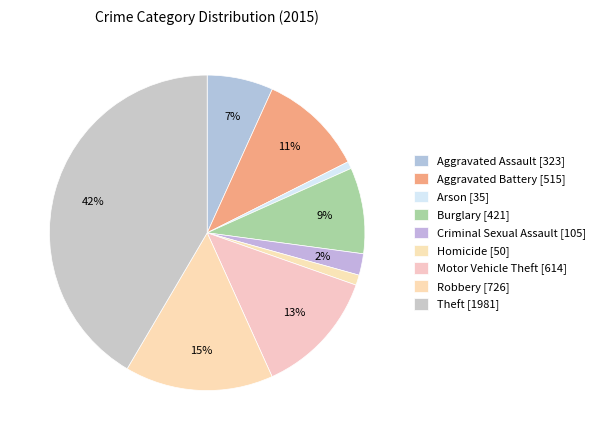

Count the number of slices in the pie.

9